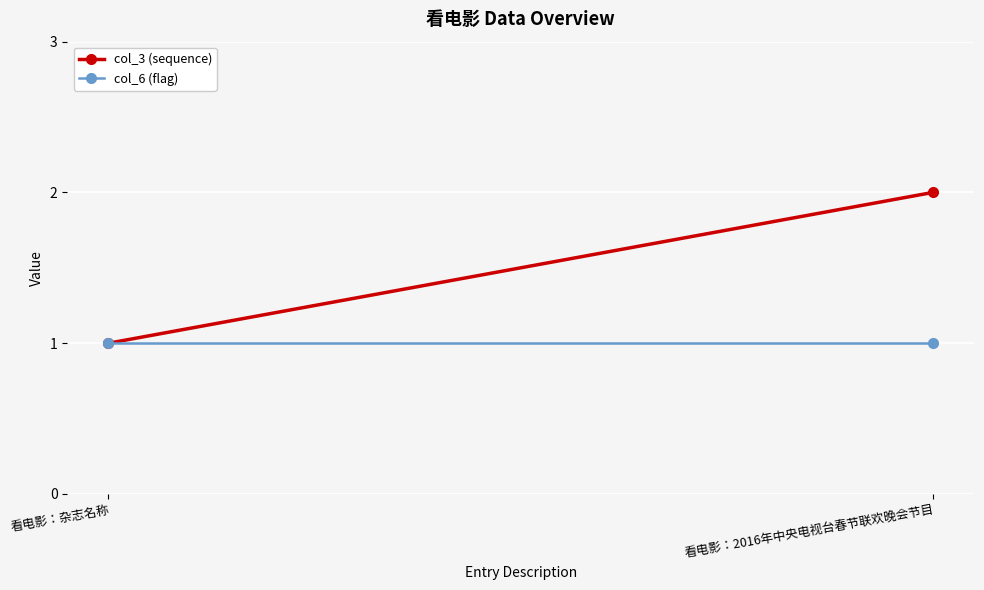

What is the total value across all series at 看电影：2016年中央电视台春节联欢晚会节目?

3